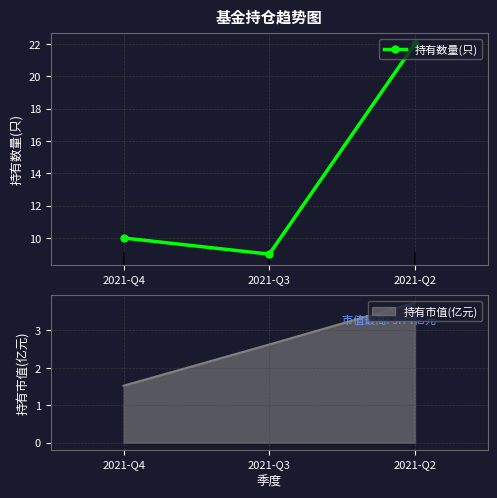

Where is the data nearest to the value 15?

2021-Q4